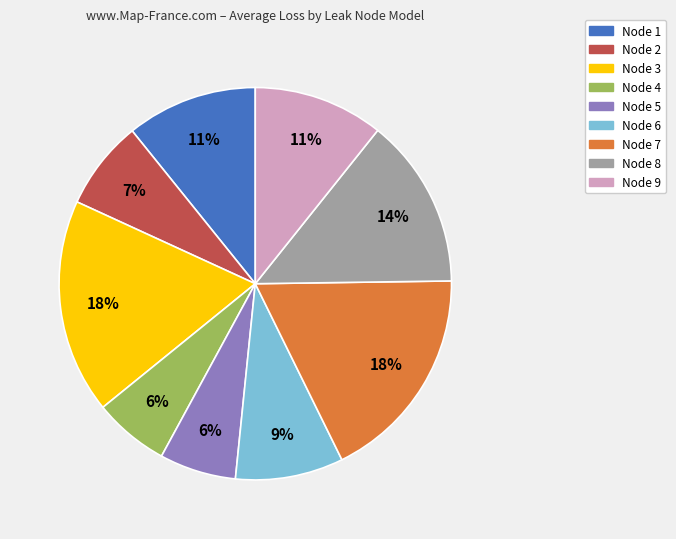

Is it true that Node 6 is 9% of the pie?

True